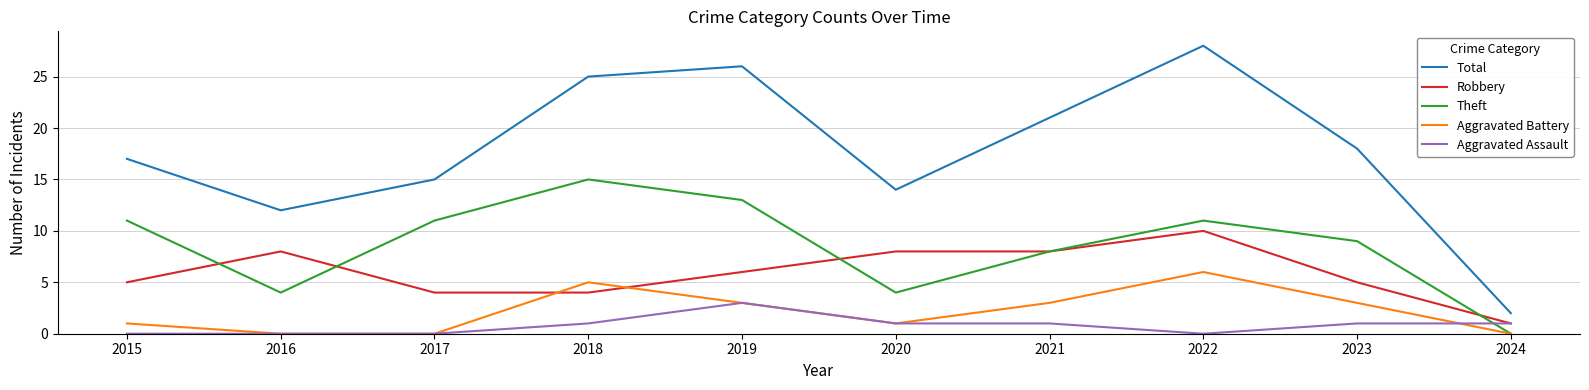

Is this an area chart (filled region under the line)?

No